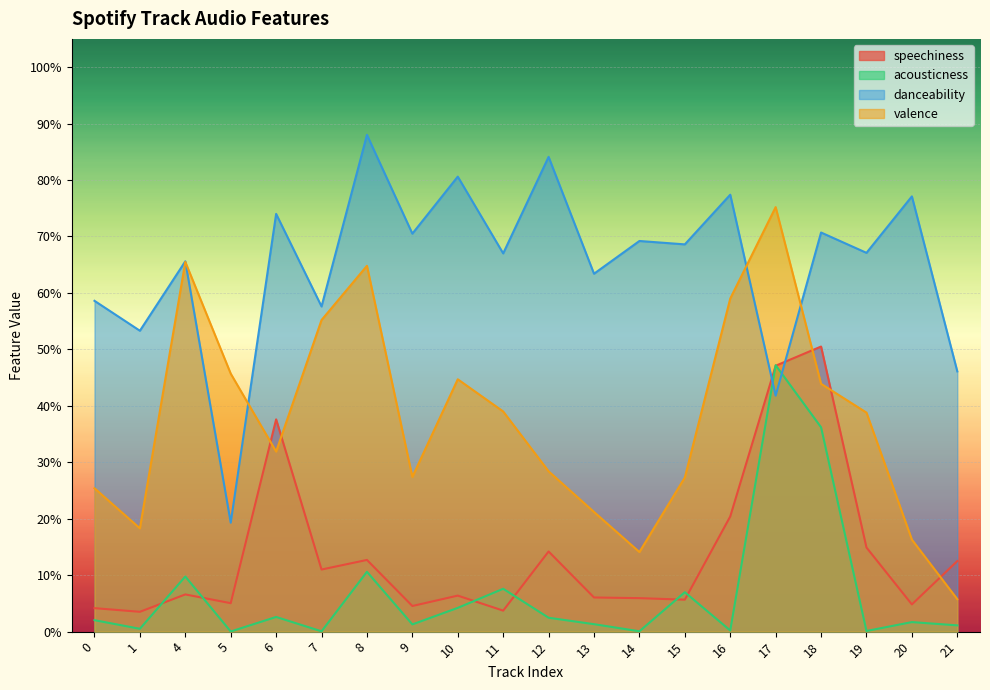

Which series has the largest total across all categories?

danceability